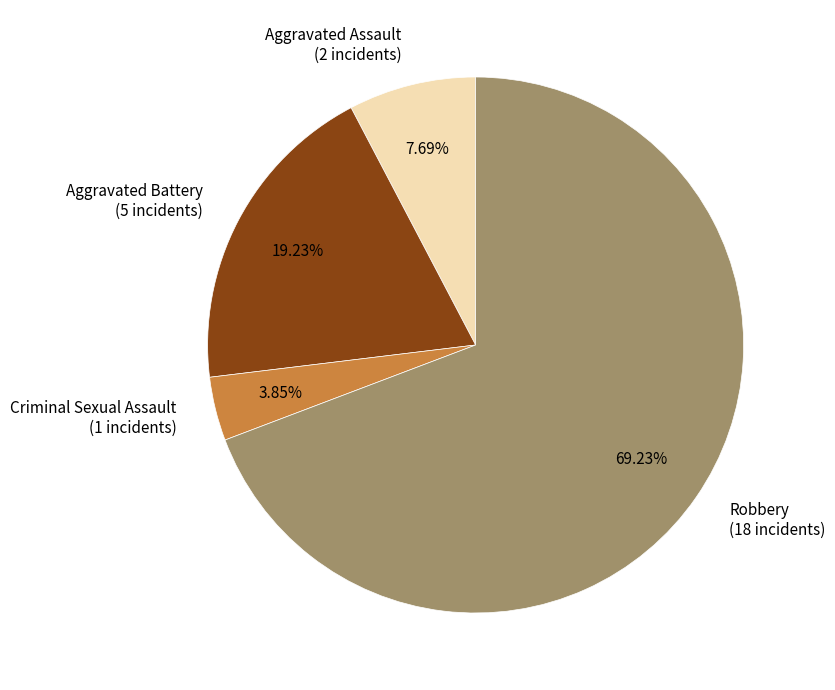

What percentage do Robbery and Aggravated Battery together represent?

88.5%